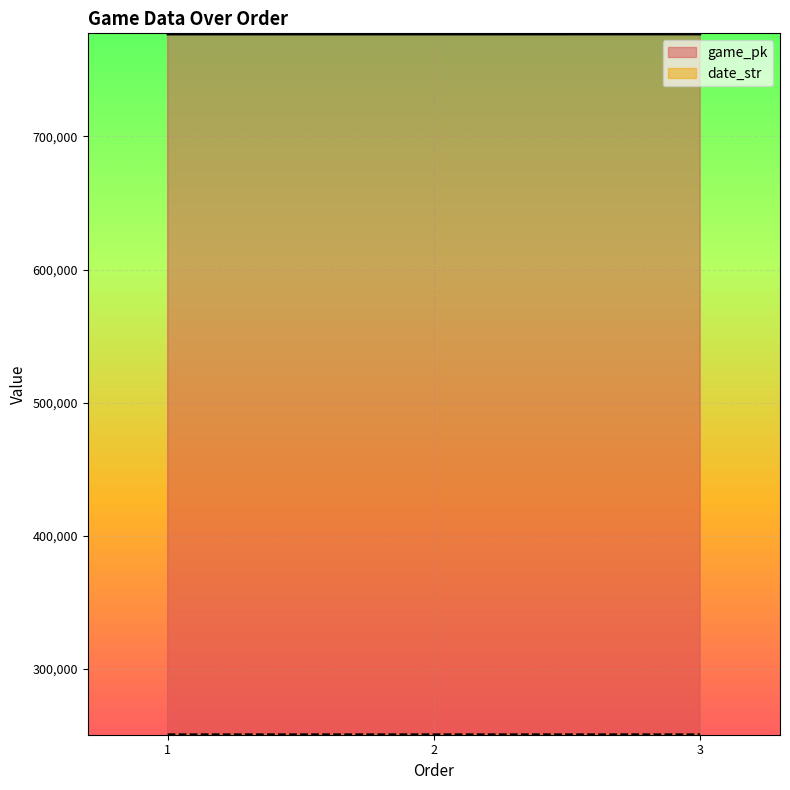

Is it true that date_str equals 151158 at 3?

False